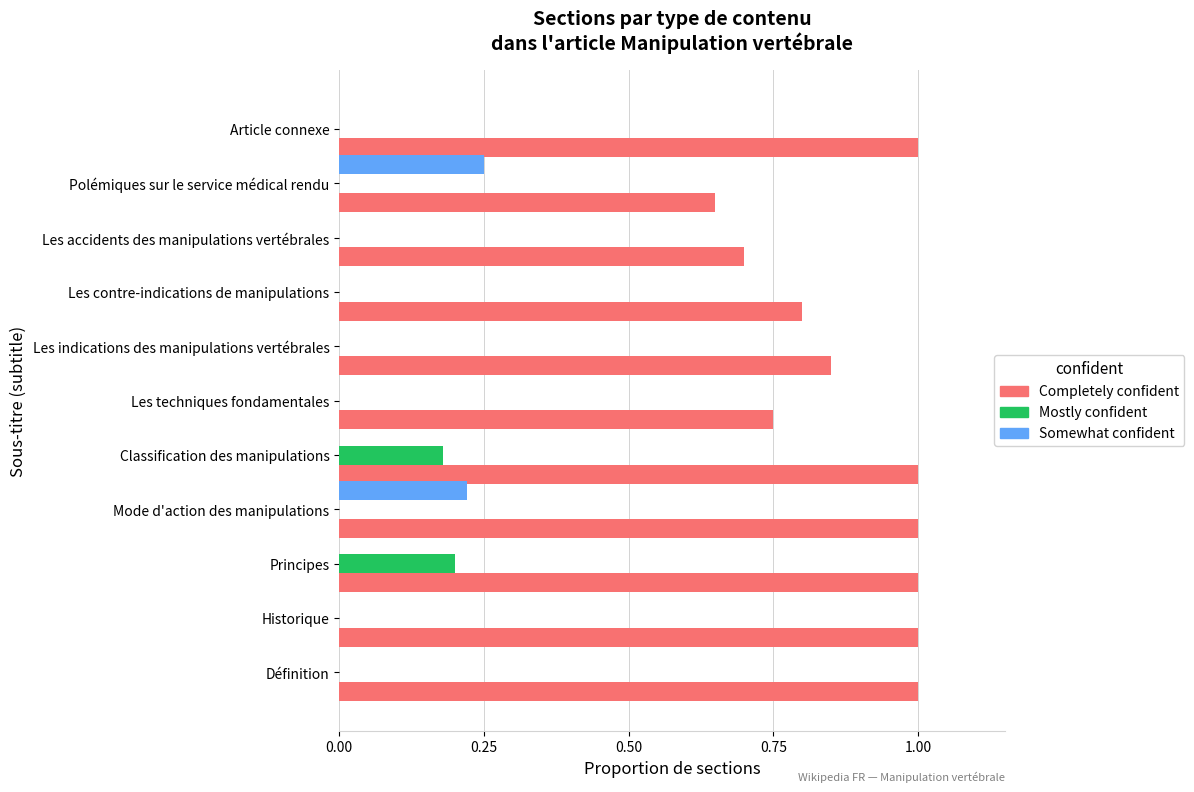

At which label is Completely confident closest to 0?

Polémiques sur le service médical rendu